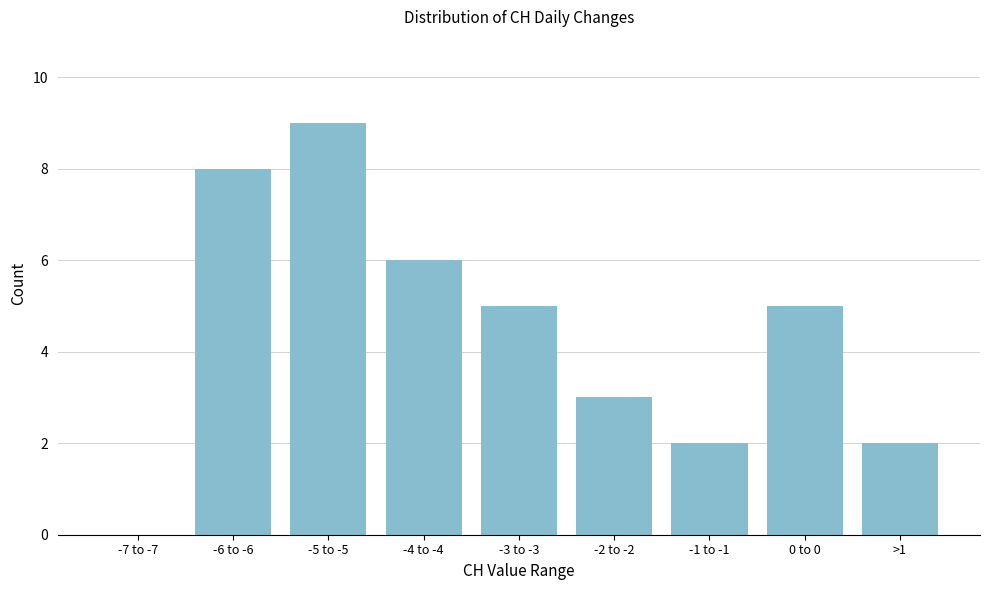

Reading right to left, extract all data points from this chart.

>1=2	0 to 0=5	-1 to -1=2	-2 to -2=3	-3 to -3=5	-4 to -4=6	-5 to -5=9	-6 to -6=8	-7 to -7=0